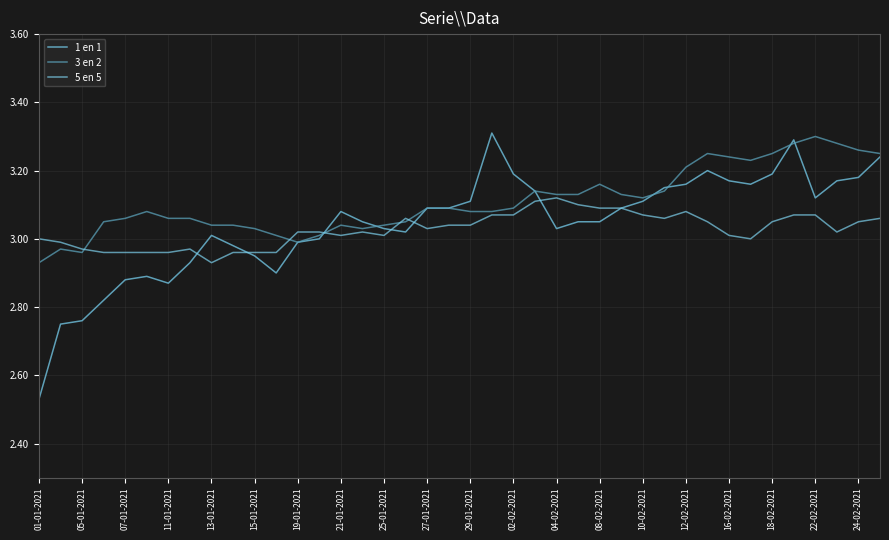

How many lines are shown in the chart?

3